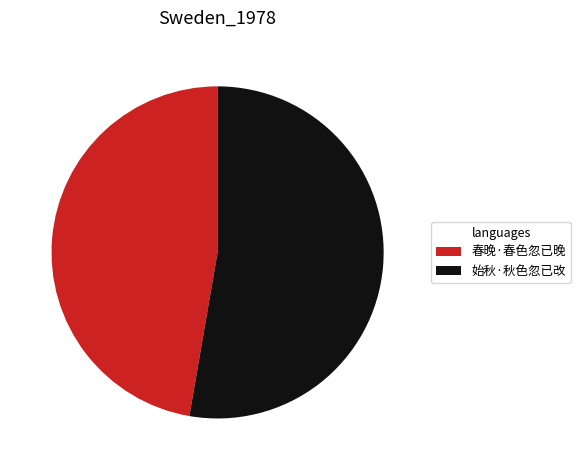

Approximately how many times larger is the value at 始秋·秋色忽已改 compared to 春晚·春色忽已晚?

1.1